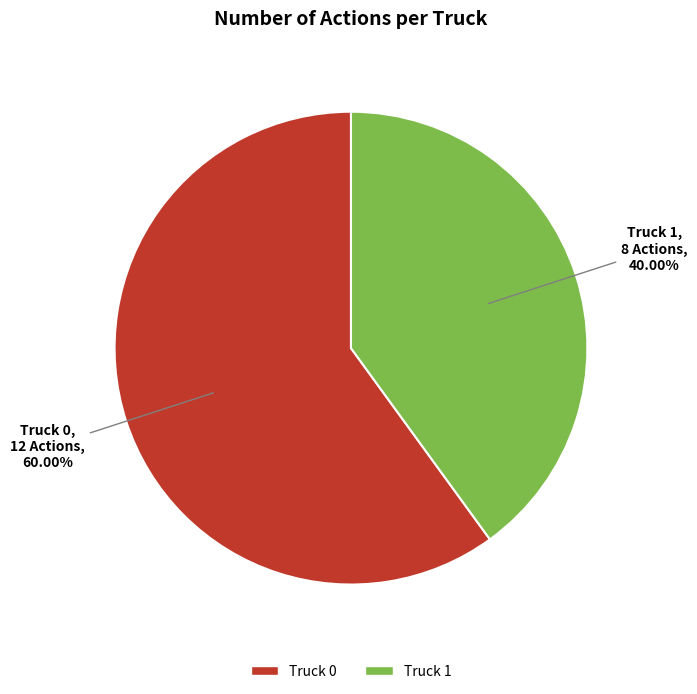

What percentage is the Truck 0 slice, to the nearest percent?

60%